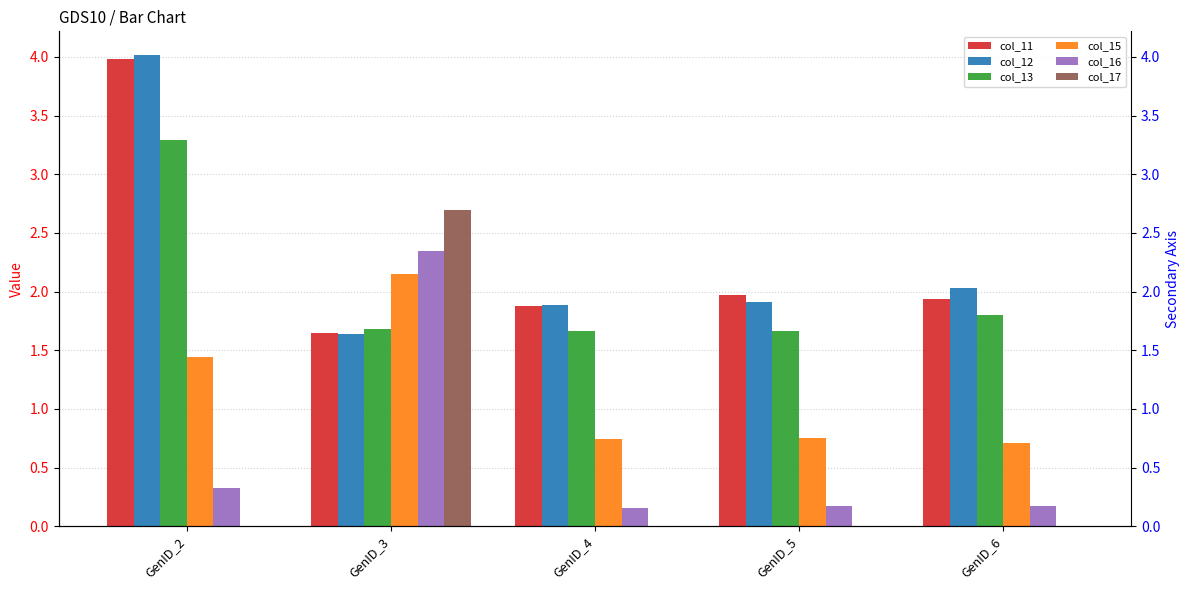

Which series changed the most between GenID_3 and GenID_4?

col_17